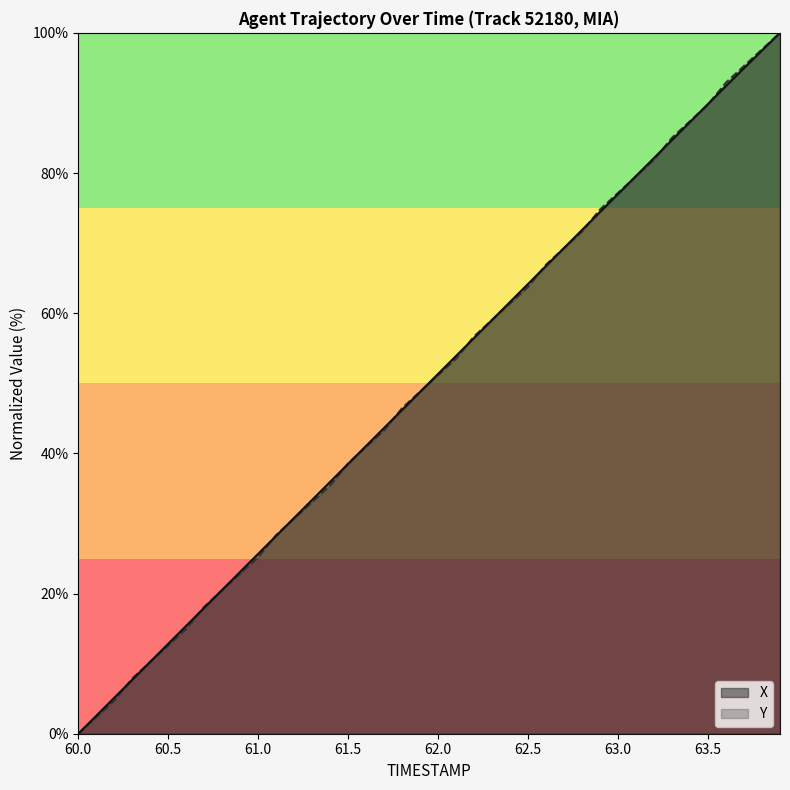

What is the label of the 17th point from the right?

62.3